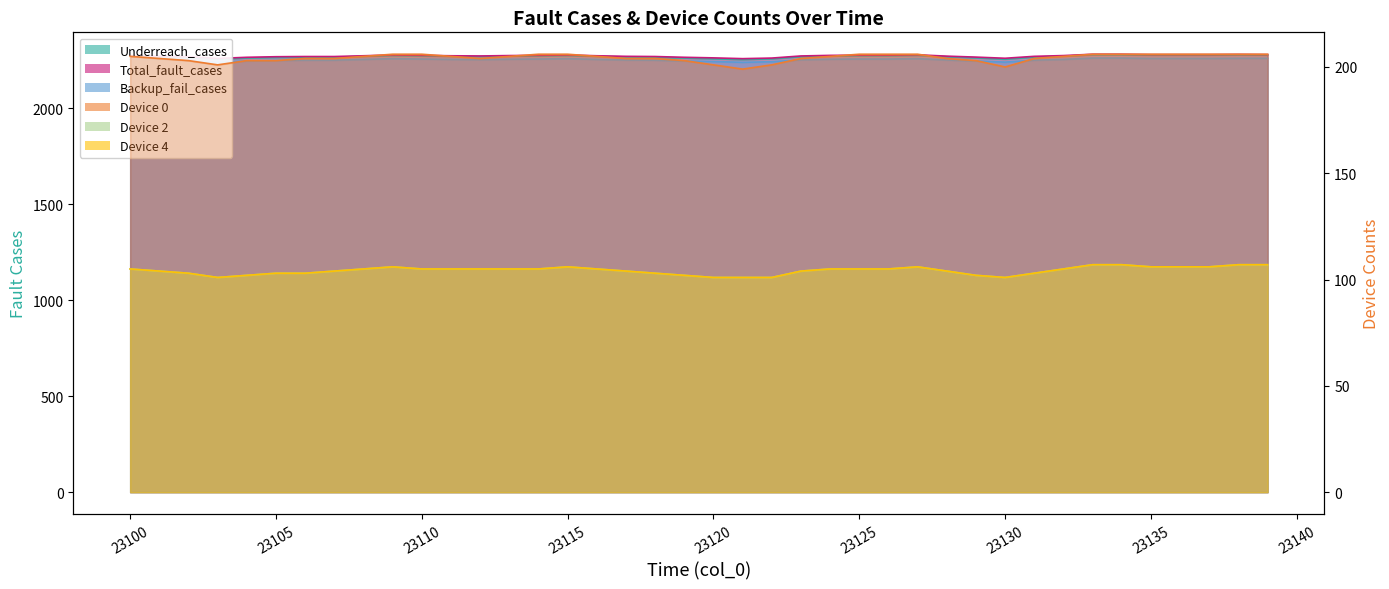

True or false: Device 0 (line) and Underreach_cases (line) intersect in this chart.

False